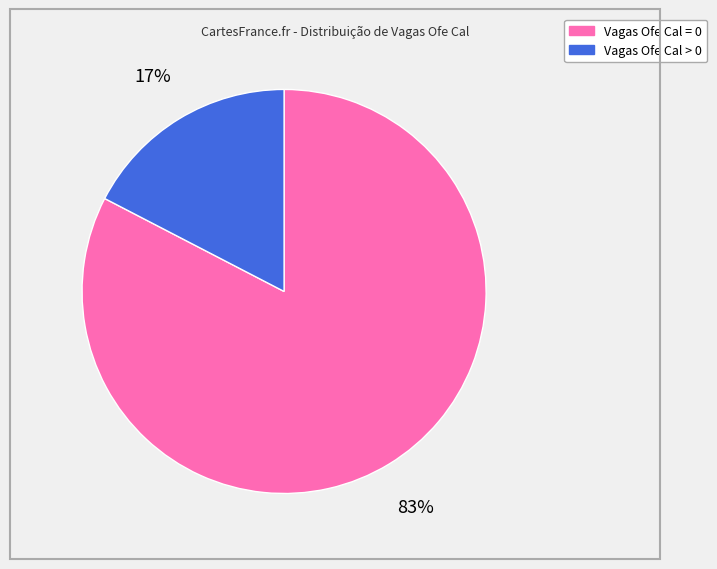

To the nearest percent, what is the combined percentage of Vagas Ofe Cal = 0 and Vagas Ofe Cal > 0?

100%